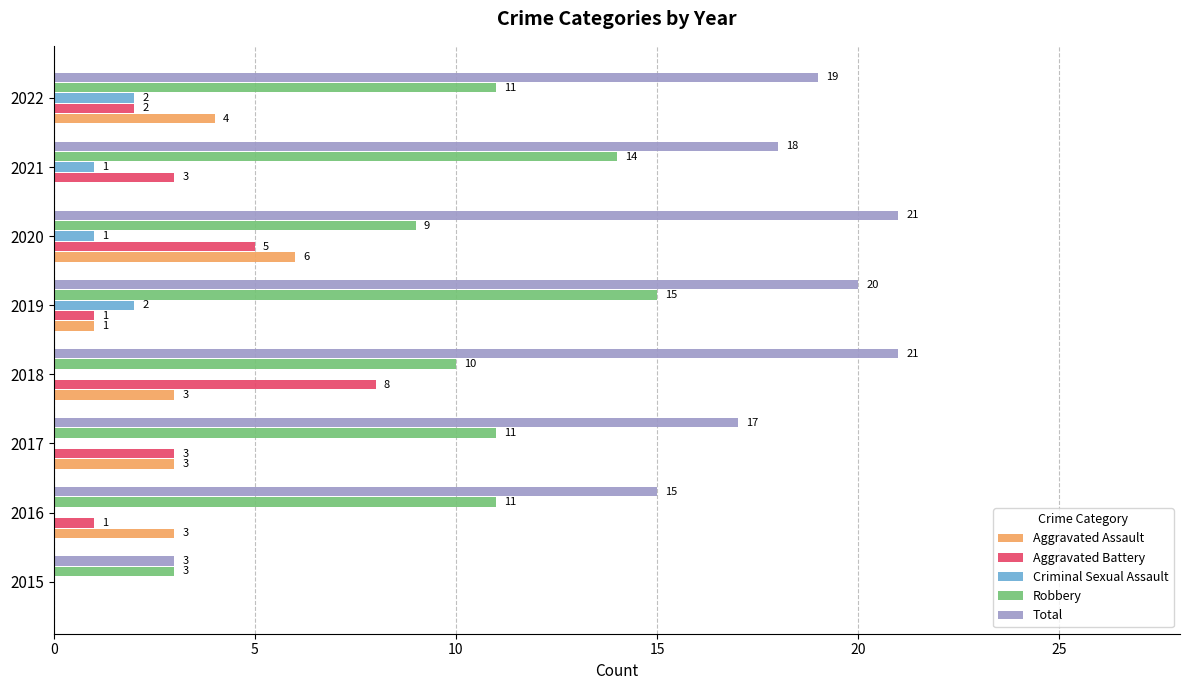

Which series has the largest total across all categories?

Total